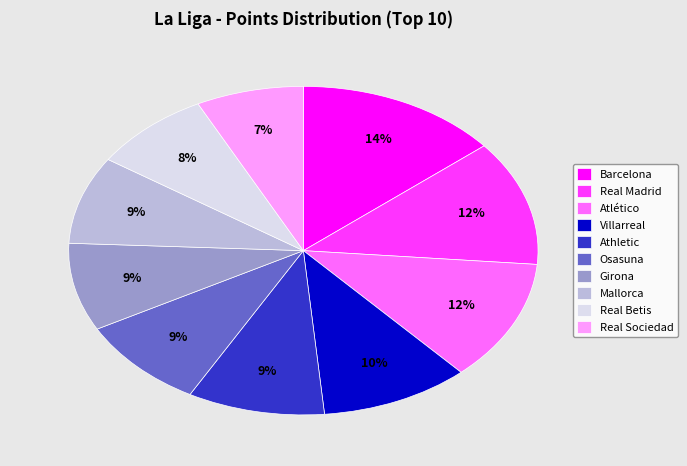

What percentage is the Real Betis slice, to the nearest percent?

8%